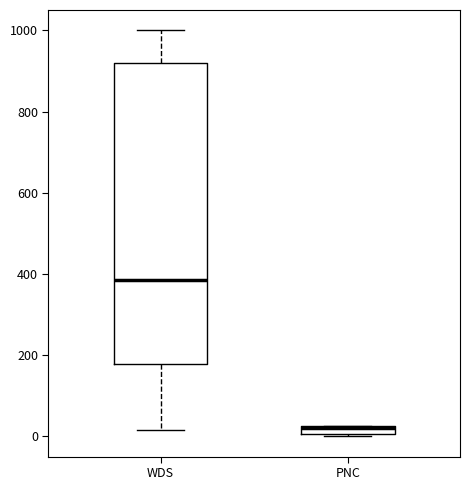

Which box's median line is the highest?

WDS